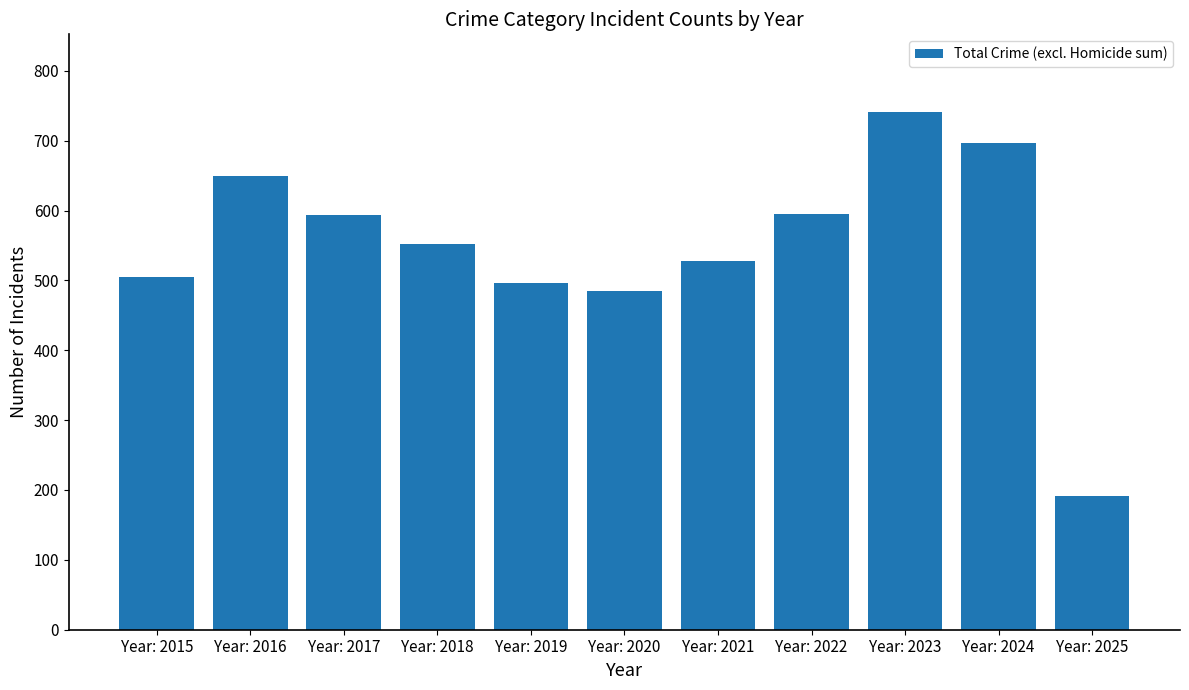

What is the difference between the maximum and minimum values?

549